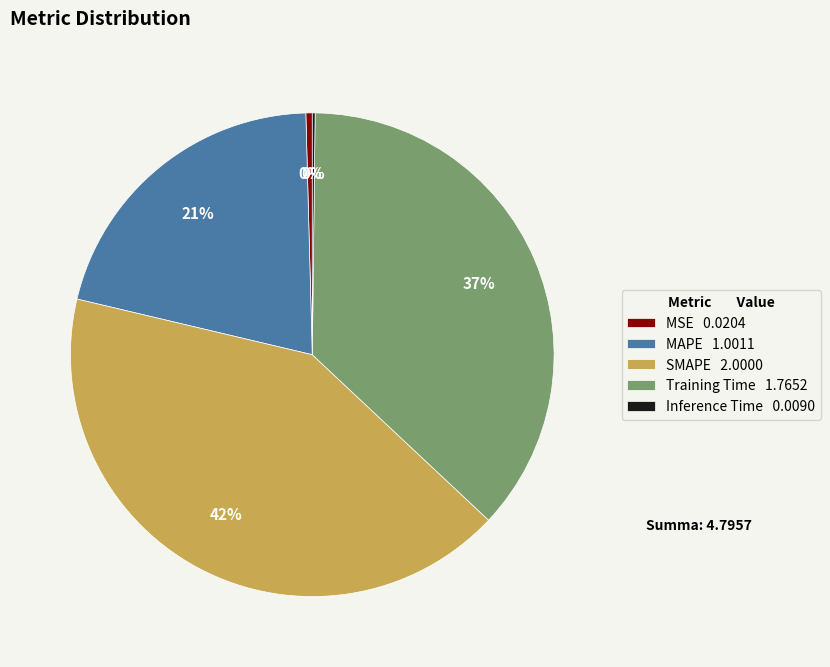

What percentage is the Training Time slice, to the nearest percent?

37%